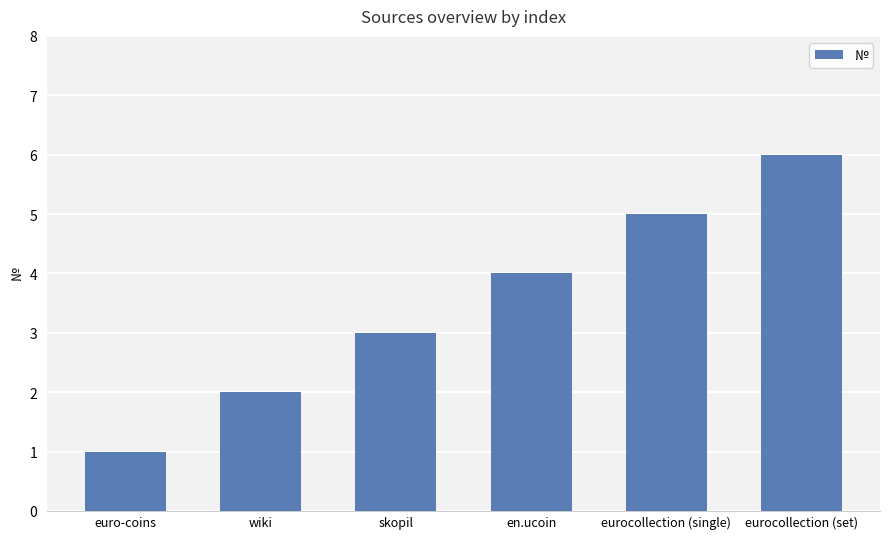

What value does the data have at en.ucoin?

4